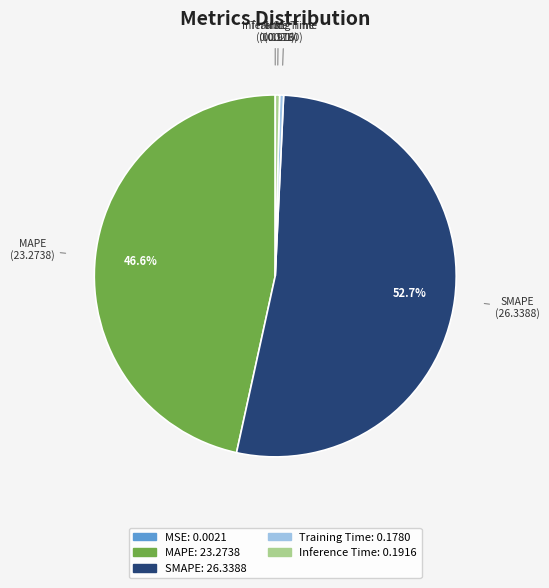

Which category has the biggest portion of the pie?

SMAPE